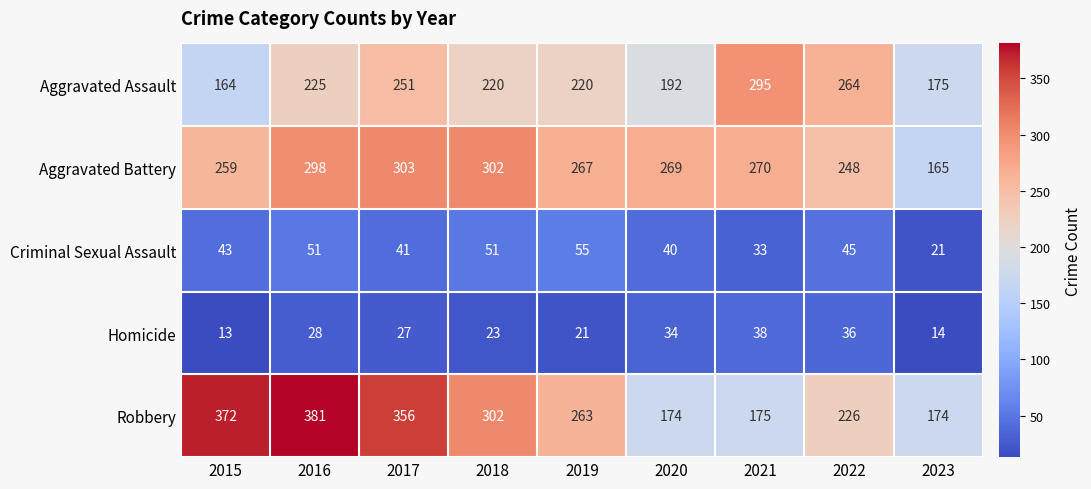

What is the difference between the Aggravated Assault values at 2022 and 2021?

31